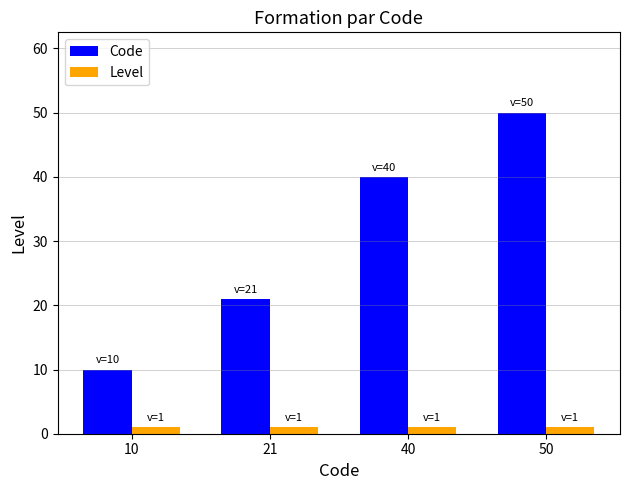

Does the chart contain any negative values?

No